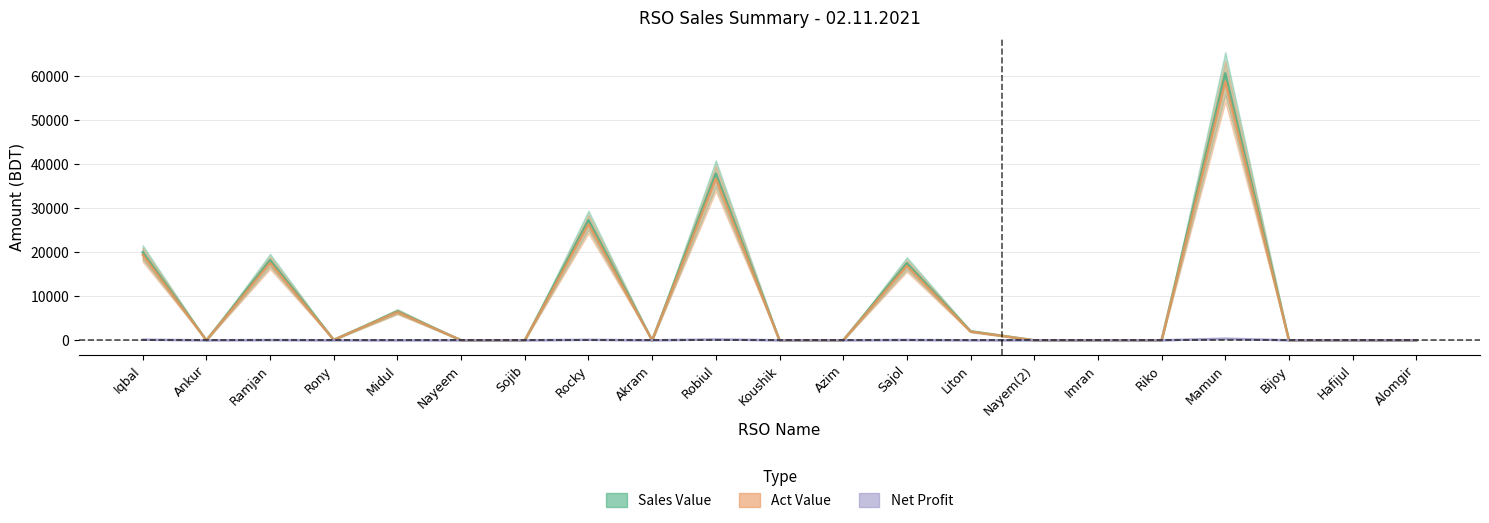

What is the difference between the maximum and second lowest values in the Net Profit series?

372.3